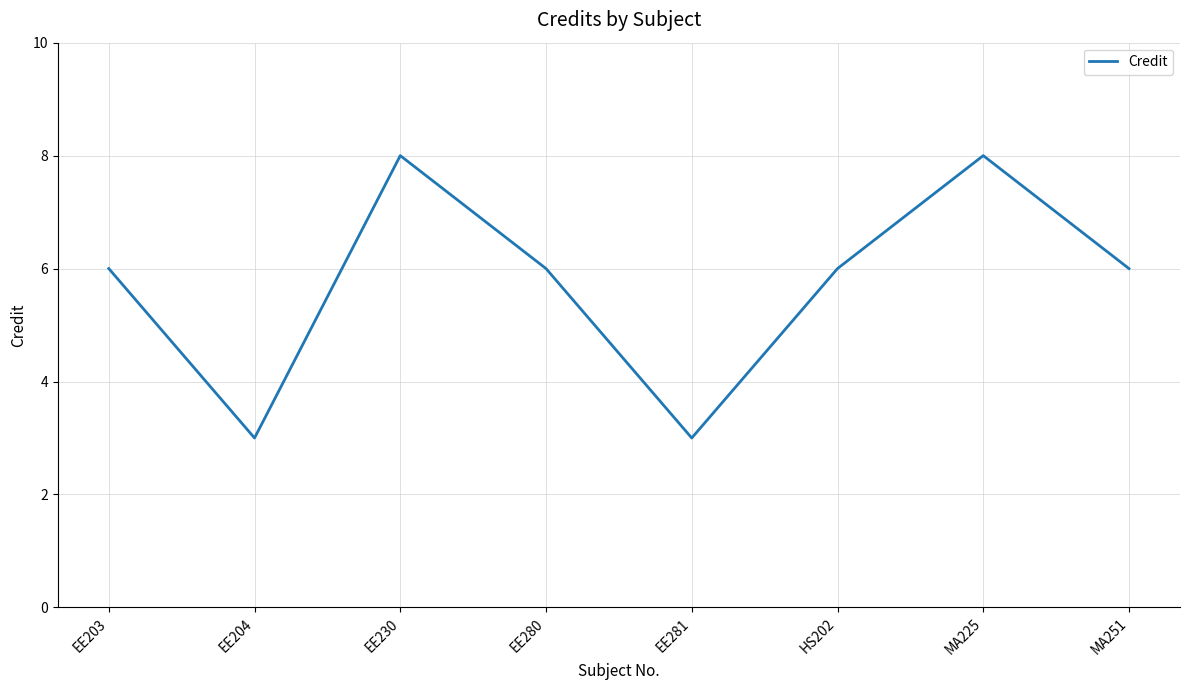

What is the sum of all values?

46